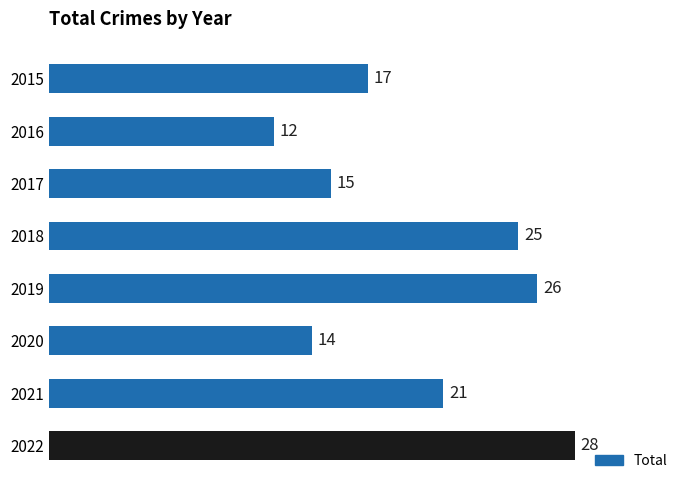

What is the difference between the values at 2016 and 2018?

13